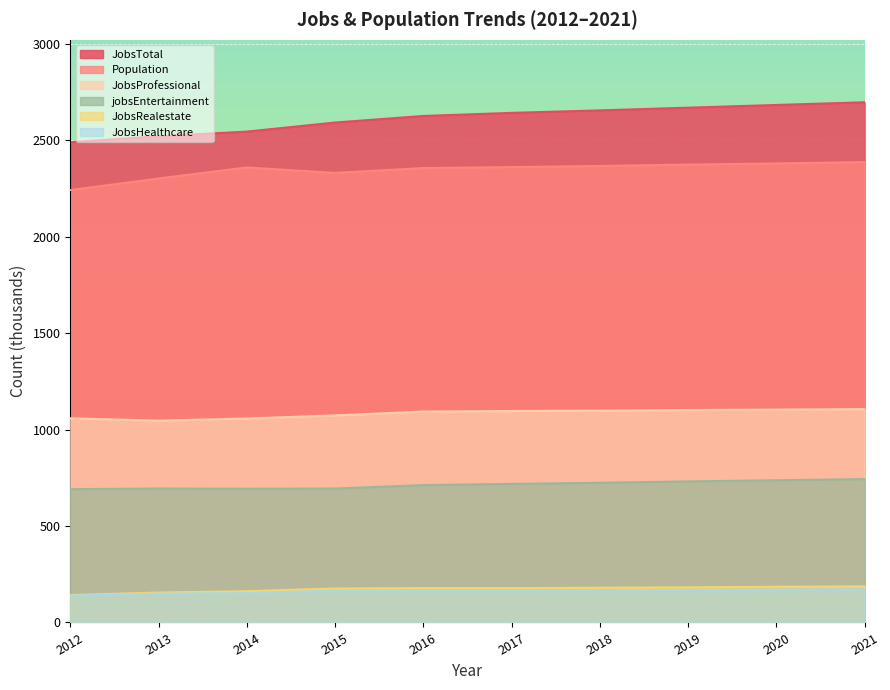

At which category does jobsEntertainment reach its first local valley?

2014